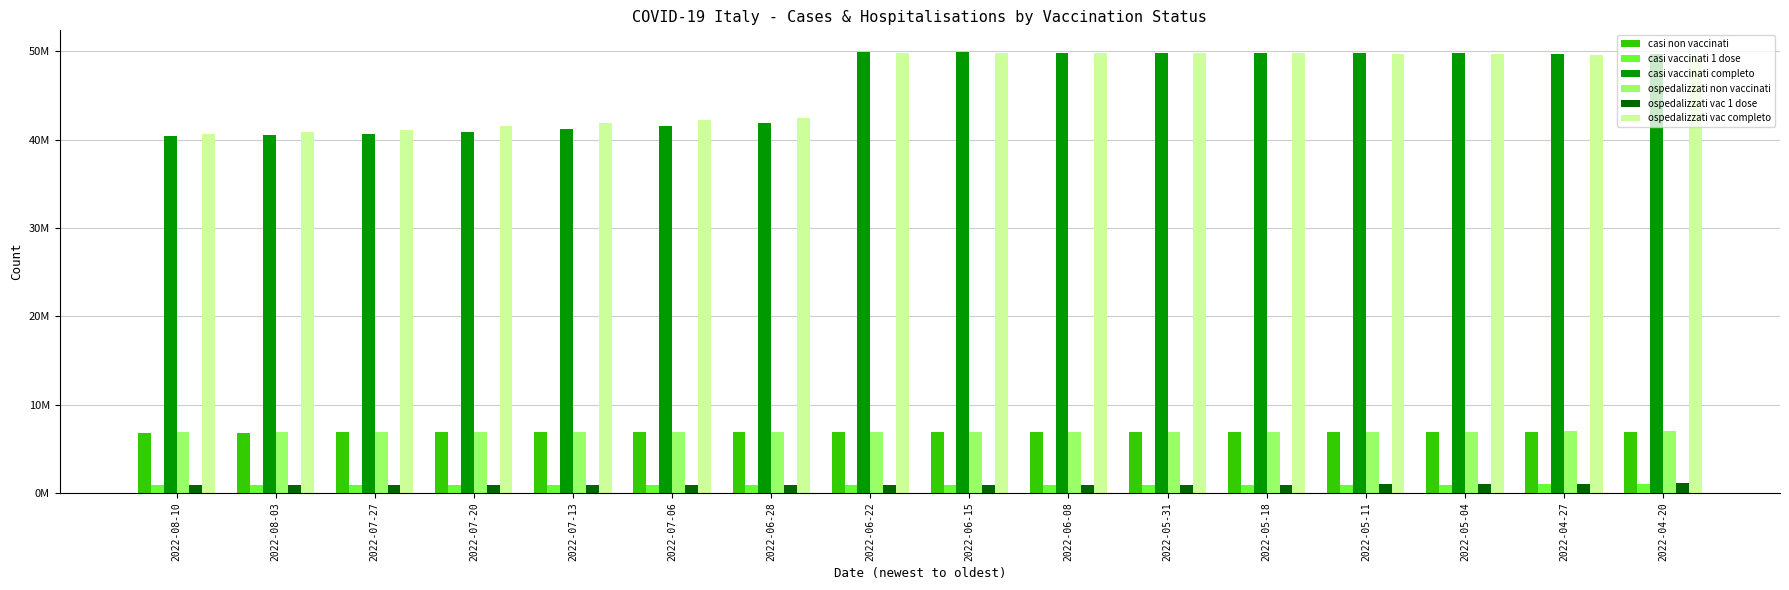

What are all the series names shown in the legend?

casi non vaccinati, casi vaccinati 1 dose, casi vaccinati completo, ospedalizzati non vaccinati, ospedalizzati vac 1 dose, ospedalizzati vac completo